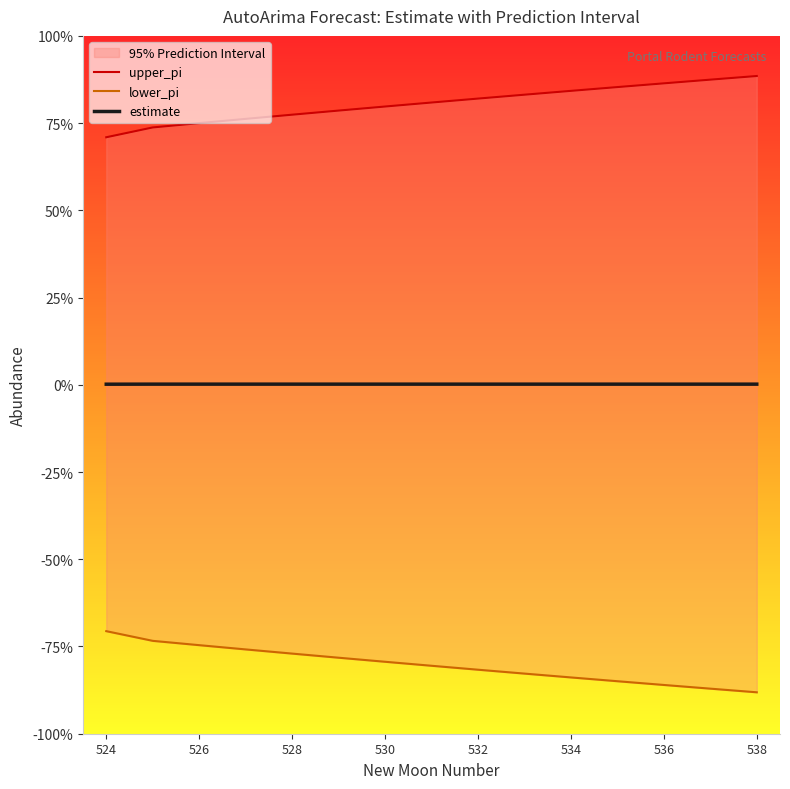

What are all the series names shown in the legend?

upper_pi, lower_pi, estimate